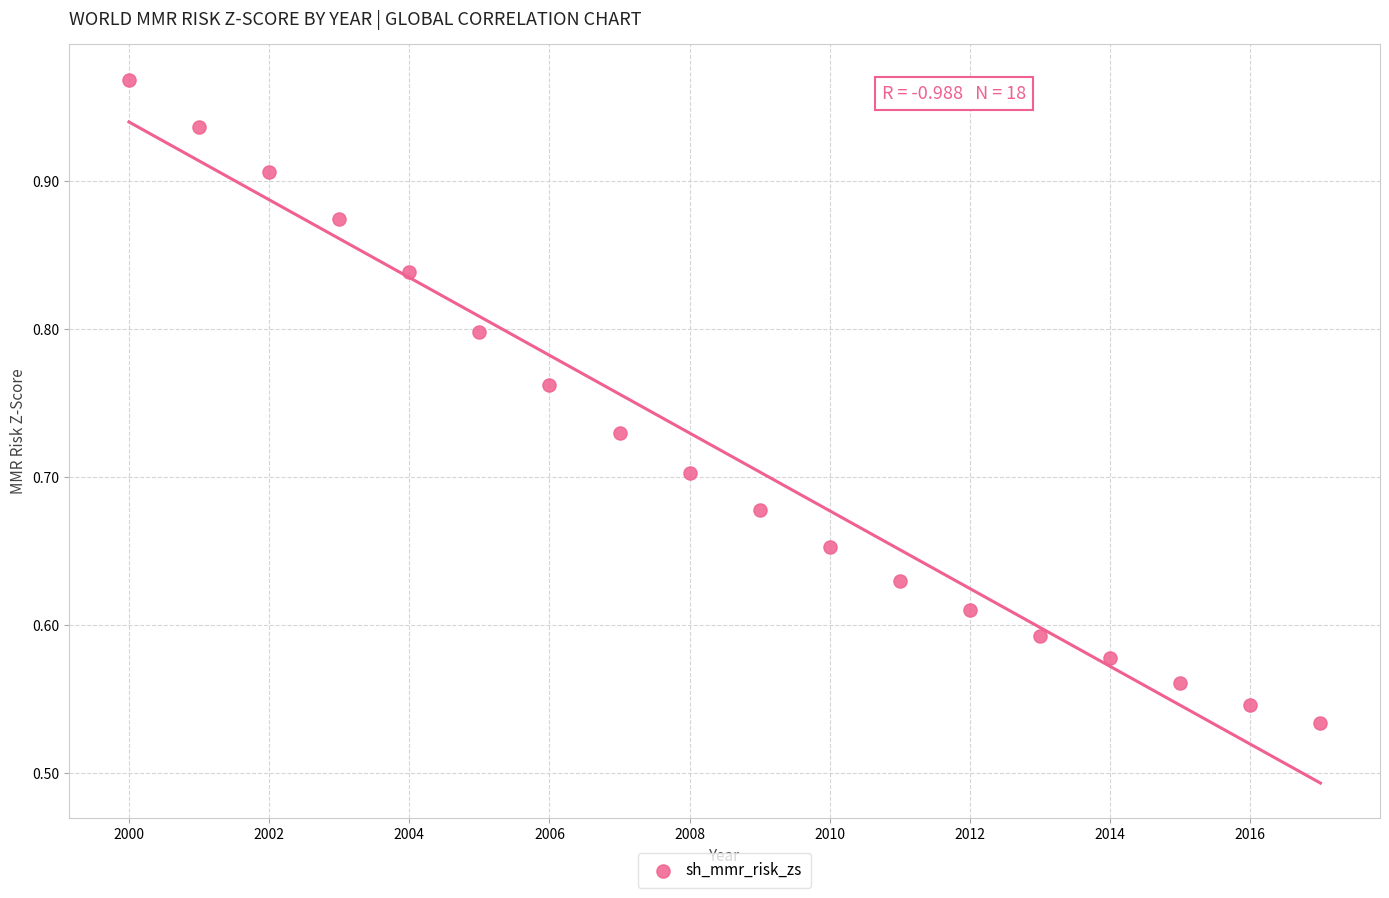

What is the range of Y values (max minus min)?

0.4